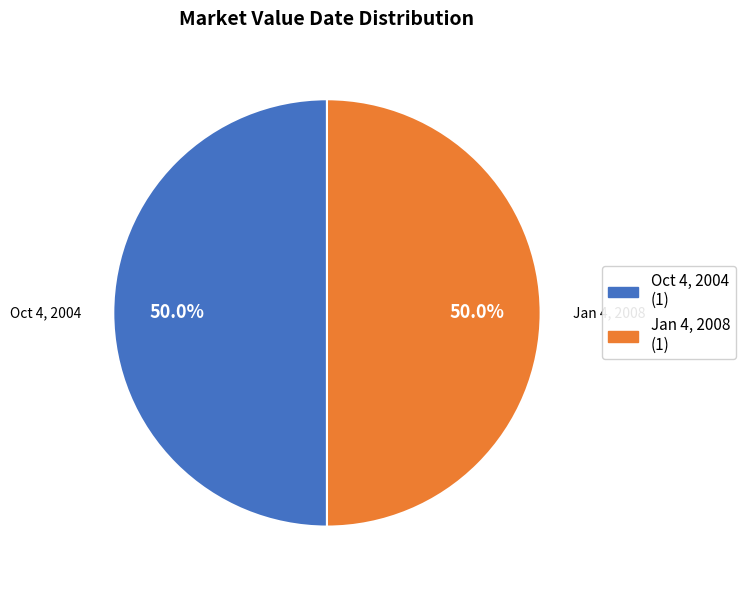

How many segments does this pie chart have?

2